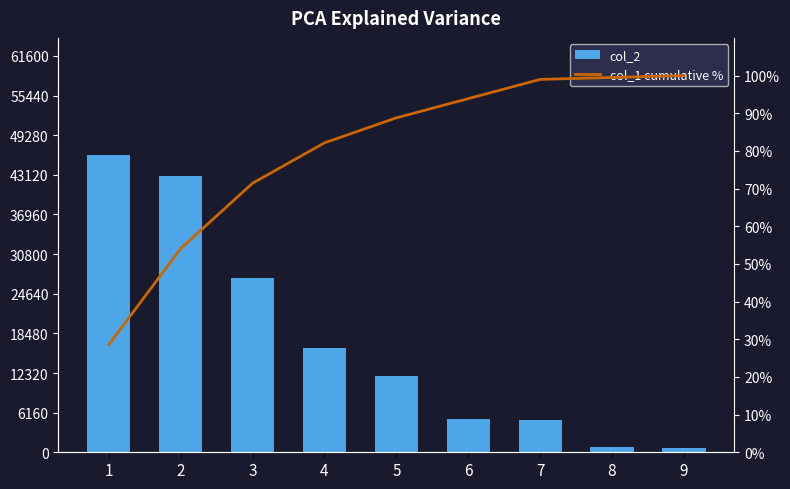

Reading right to left, list all the values displayed in this chart.

col_2: 9=690.0	8=770.0	7=5000.0	6=5100.0	5=11780.0	4=16200.0	3=27160.0	2=43000.0	1=46160.0
col_1 cumulative %: 9=100.0	8=99.5	7=99.0	6=93.9	5=88.8	4=82.1	3=71.4	2=54.1	1=28.6